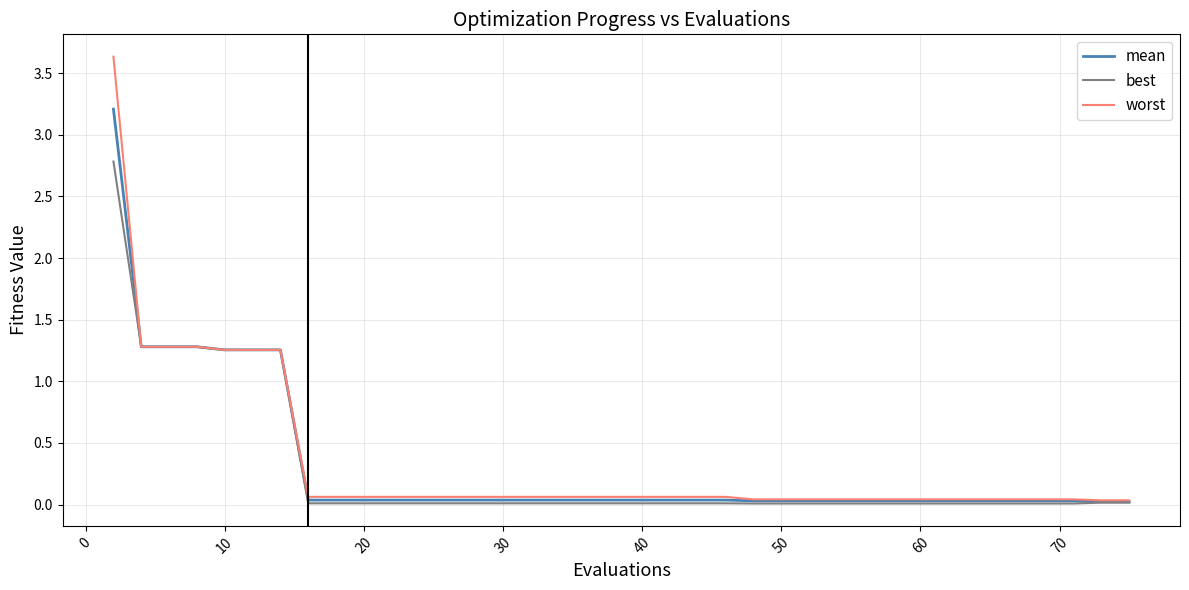

List the series in order of their peak value, lowest first.

best, mean, worst